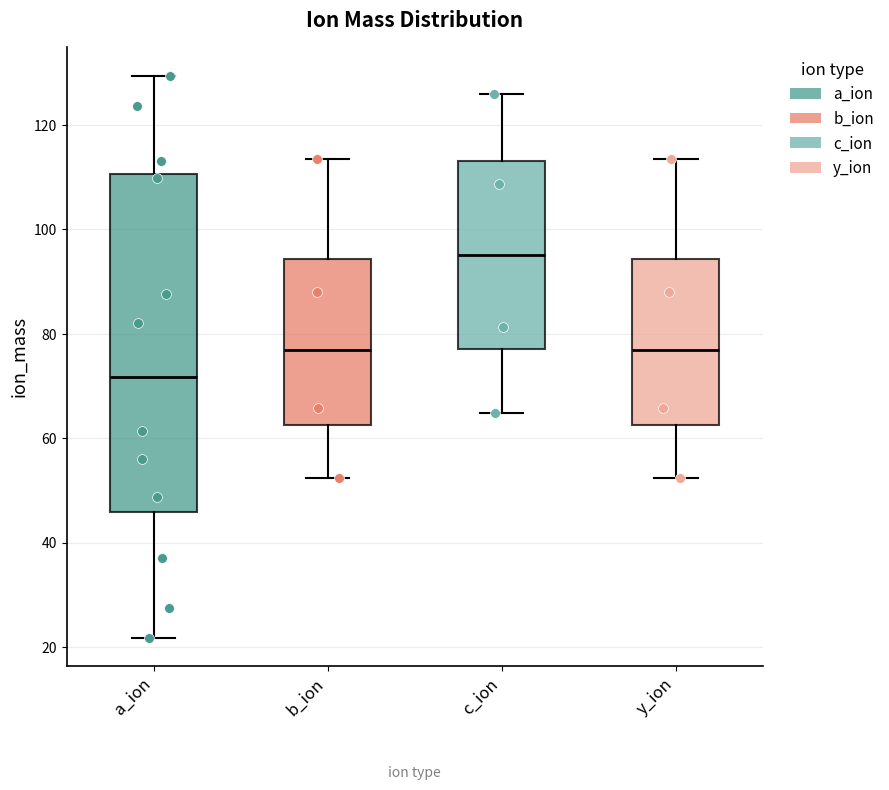

Reading left to right, transcribe this box plot: for each box, give where its median line is, the range the box spans, and where its two whiskers end, as read against the y-axis. The values are not printed on the chart, so give them approximately, as read against the axis.

a_ion: median 72, box 46 to 110, whiskers 22 to 130
b_ion: median 76, box 62 to 94, whiskers 52 to 114
c_ion: median 94, box 78 to 112, whiskers 64 to 126
y_ion: median 76, box 62 to 94, whiskers 52 to 114